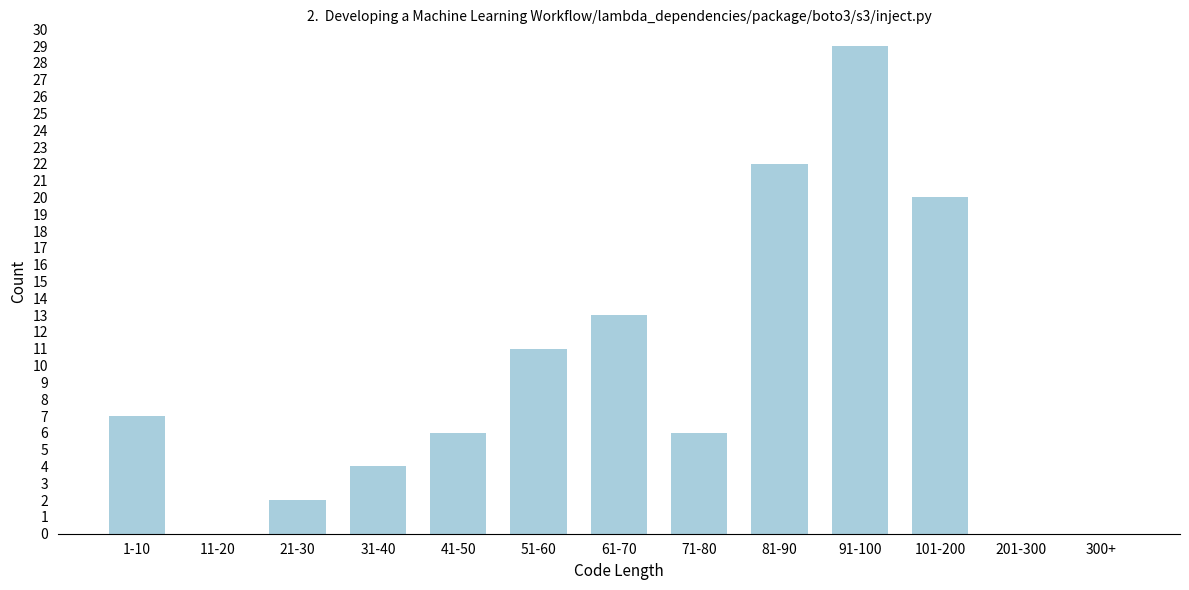

Reading left to right, list all the values displayed in this chart.

1-10=7	11-20=0	21-30=2	31-40=4	41-50=6	51-60=11	61-70=13	71-80=6	81-90=22	91-100=29	101-200=20	201-300=0	300+=0